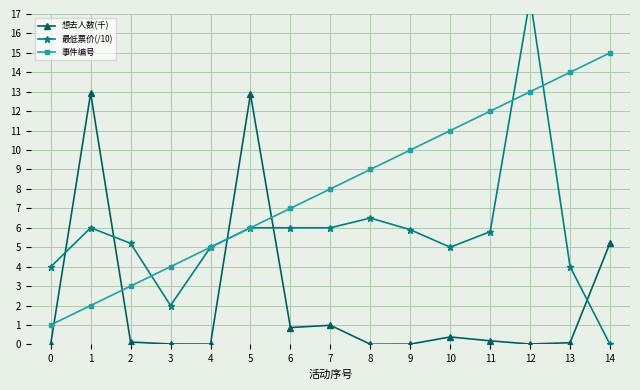

Between 12 and 1, which is larger?

1